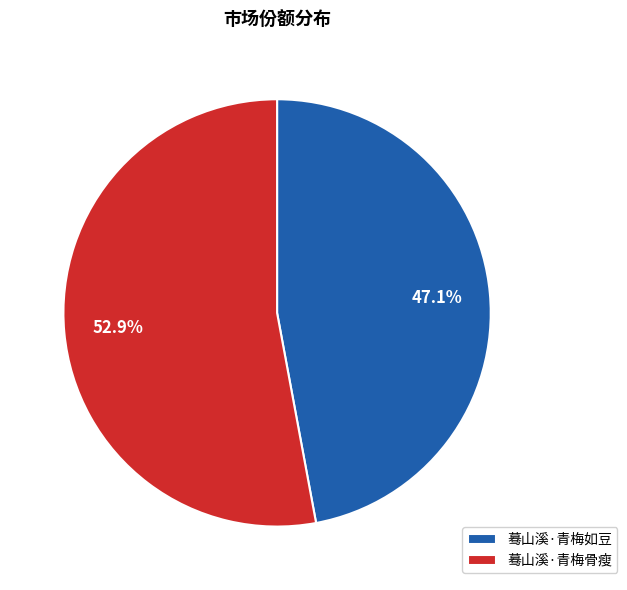

True or false: 蓦山溪·青梅骨瘦 accounts for 53% of the total.

True